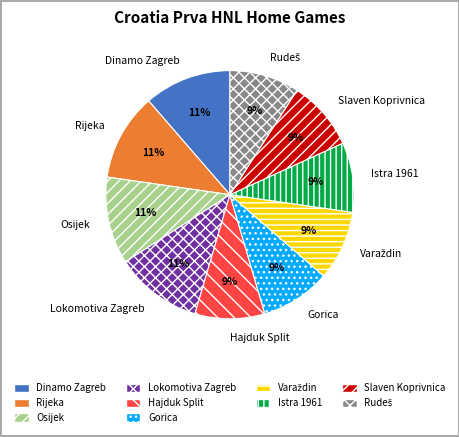

Is there a majority slice in this chart?

No